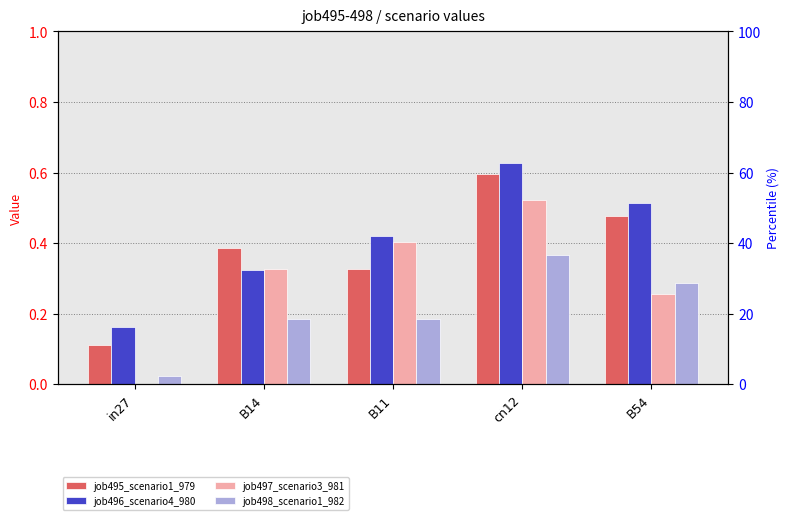

What is the difference between the highest and lowest values at cn12?

0.3